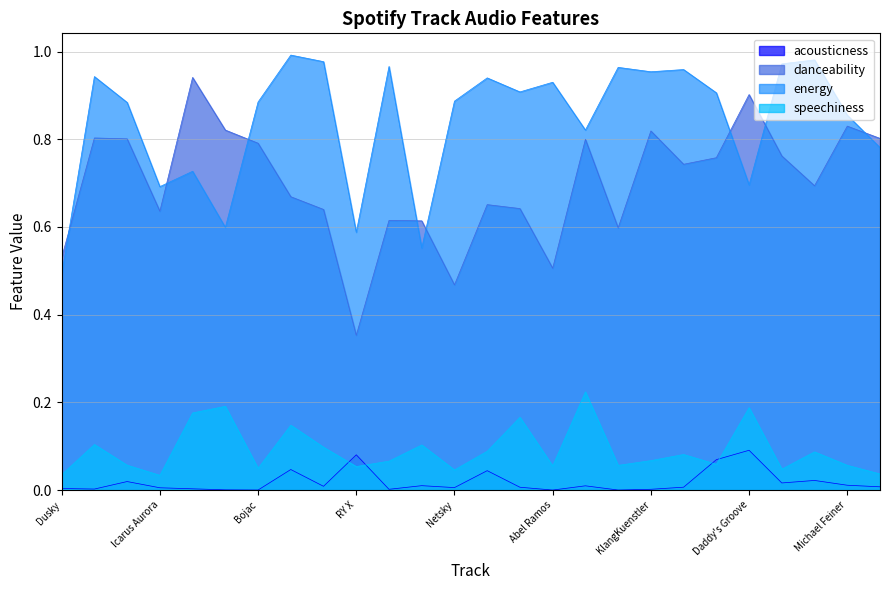

What are all the series names shown in the legend?

acousticness, danceability, energy, speechiness